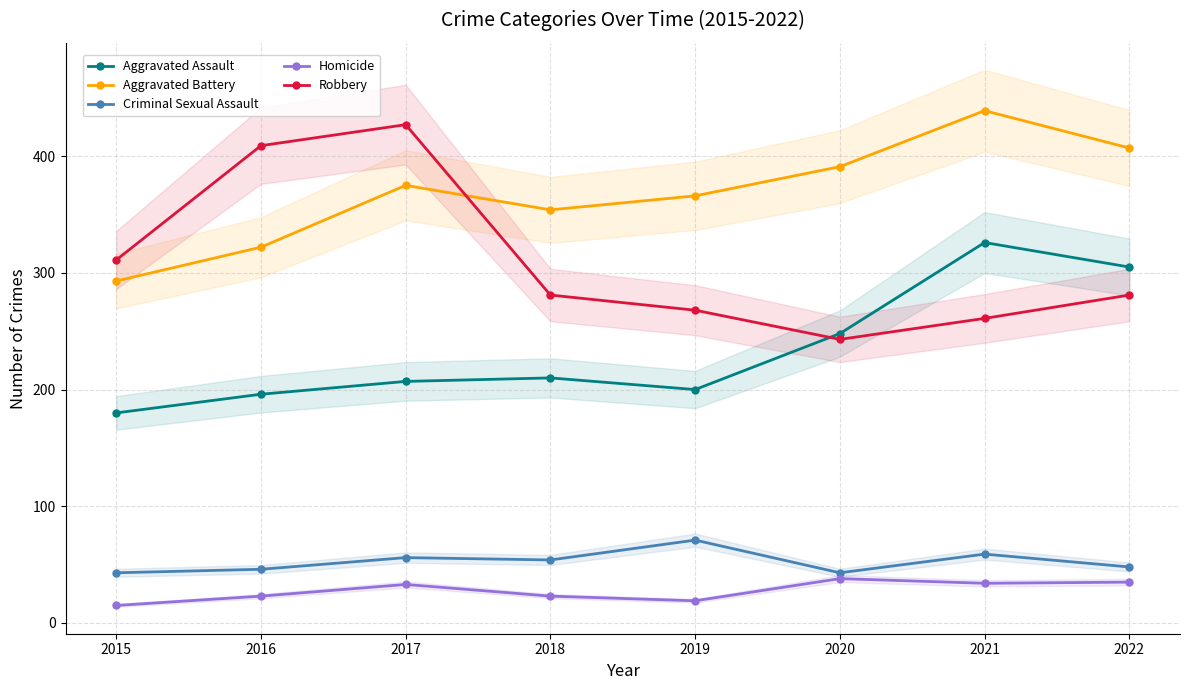

At which label is Aggravated Battery closest to 366?

2019